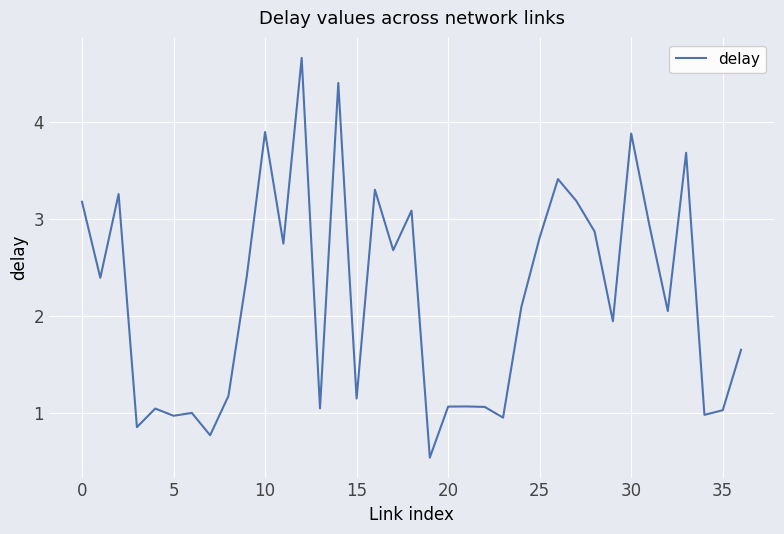

Does the chart display data point markers on the line(s)?

No